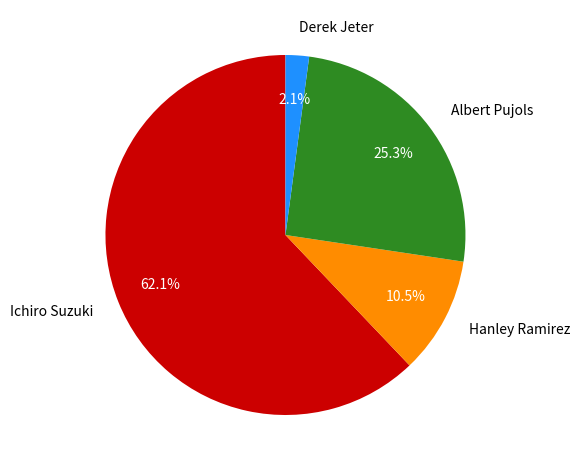

How many segments does this pie chart have?

4